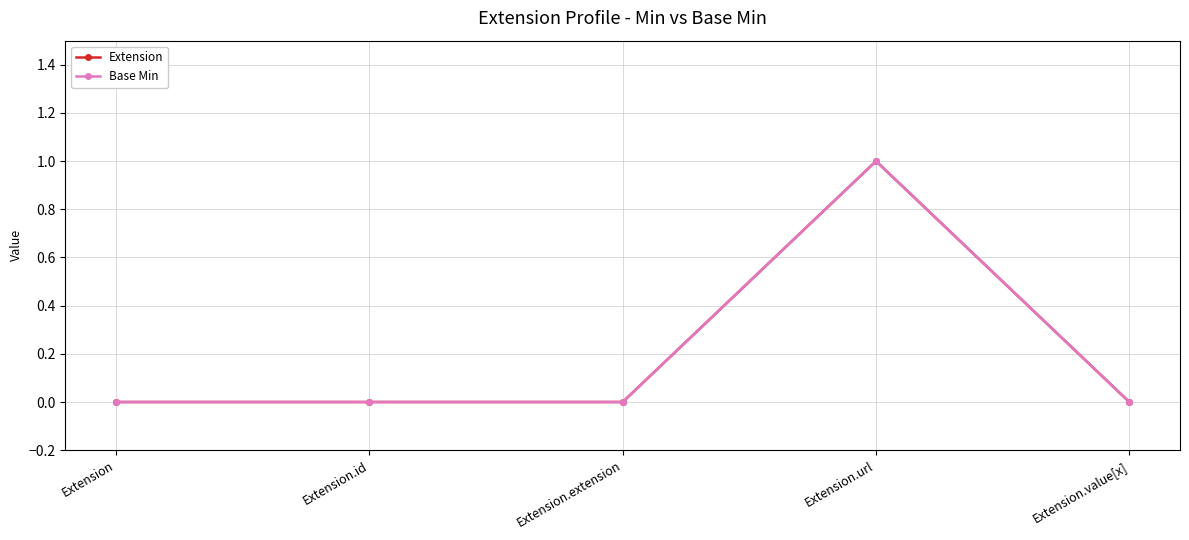

True or false: Extension and Base Min intersect in this chart.

False